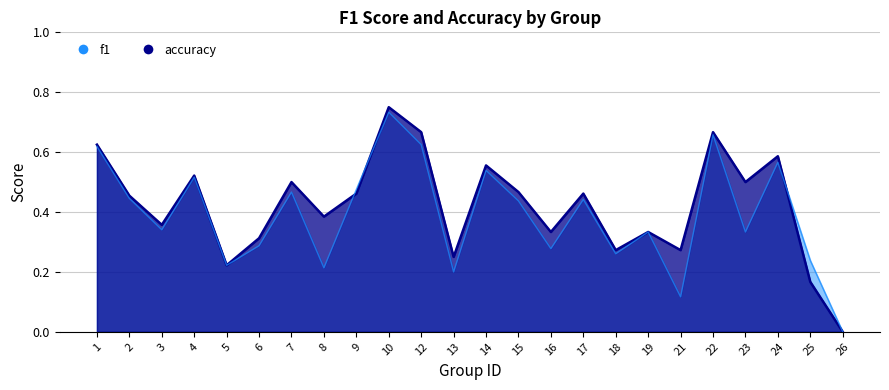

What is the sum of all f1 (line) values?

9.3